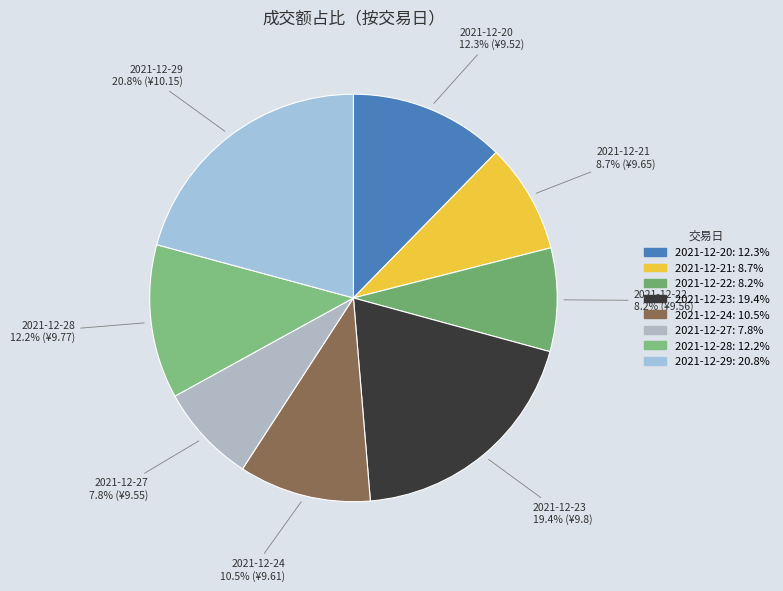

What is the largest slice in the pie chart?

2021-12-29